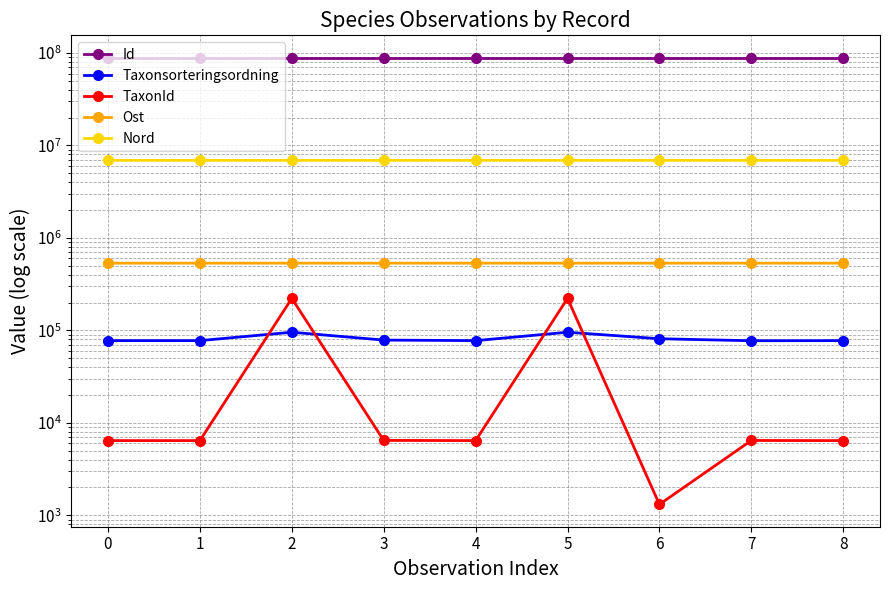

Which series changed the most between 4 and 5?

TaxonId